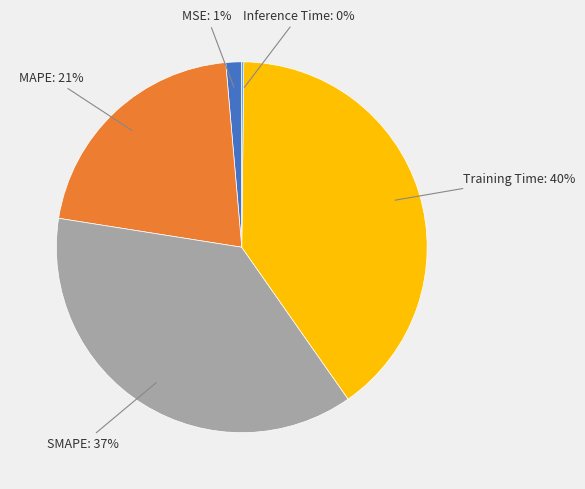

The Training Time slice represents 54% of the pie. True or false?

False